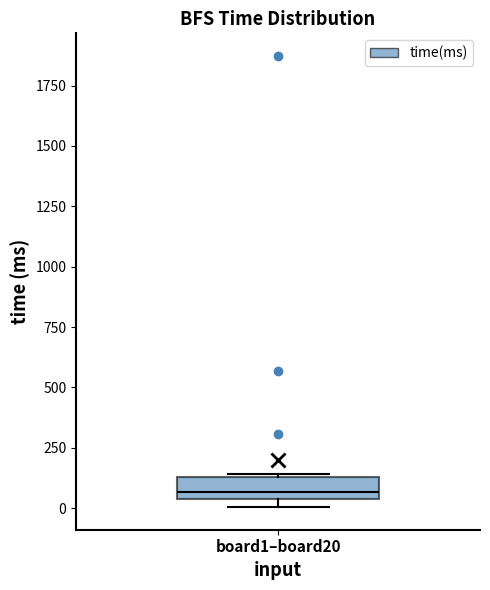

Read this box plot against the y-axis: the position of the median line, the range covered by the box, and the ends of both whiskers. The values are not printed on the chart, so give them approximately, as read against the axis.

median 50 (just above the box's lower edge), box 50 to 150, whiskers 0 to 150